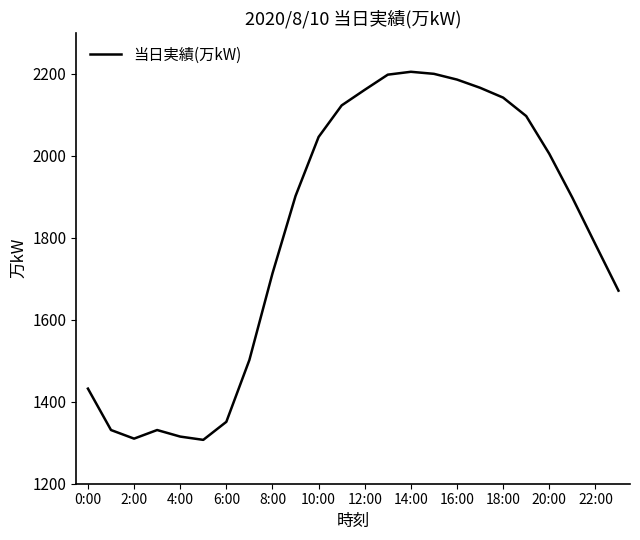

What is the difference between the second highest and second lowest values?

890